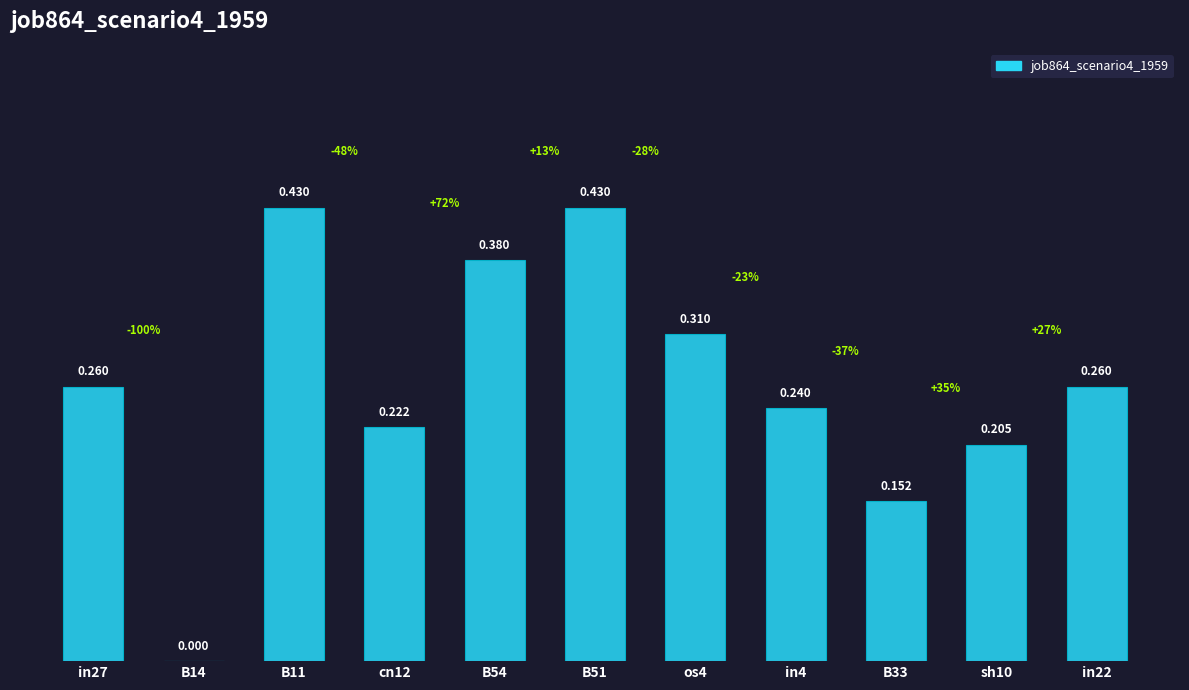

What value does the data have at B11?

0.4